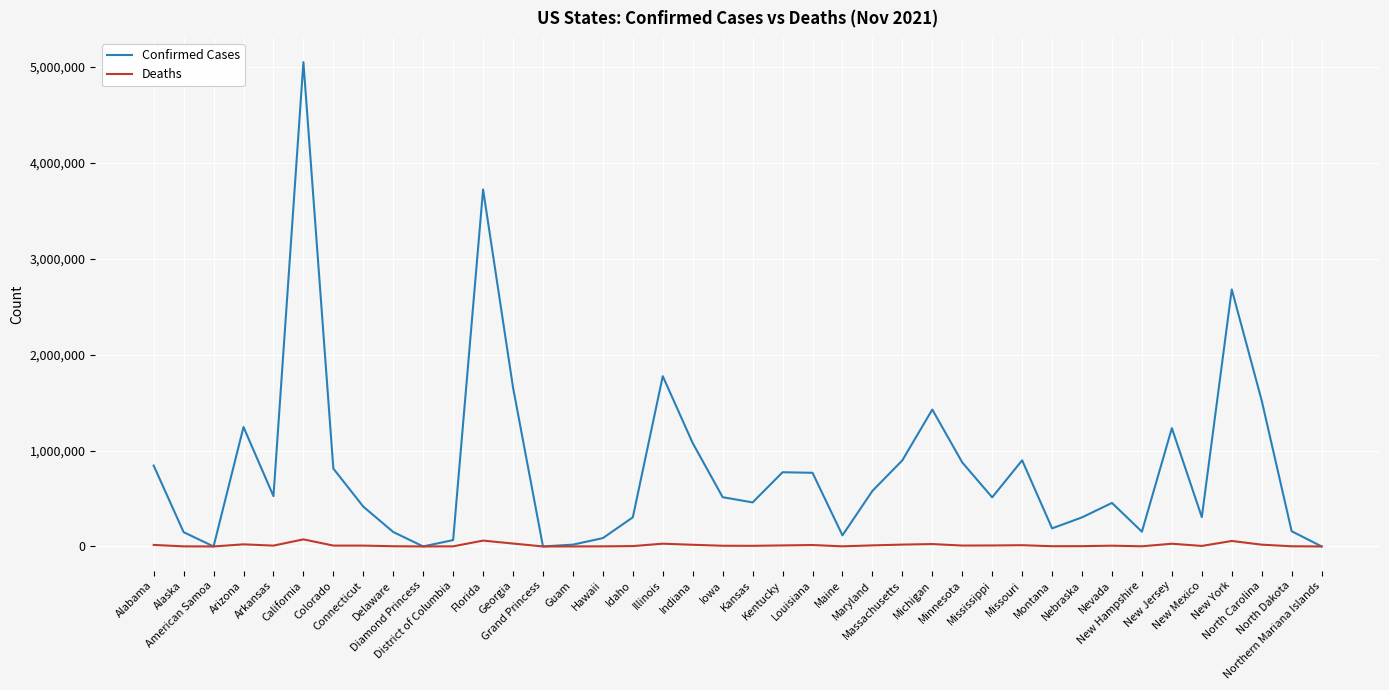

Does the chart display data point markers on the line(s)?

No